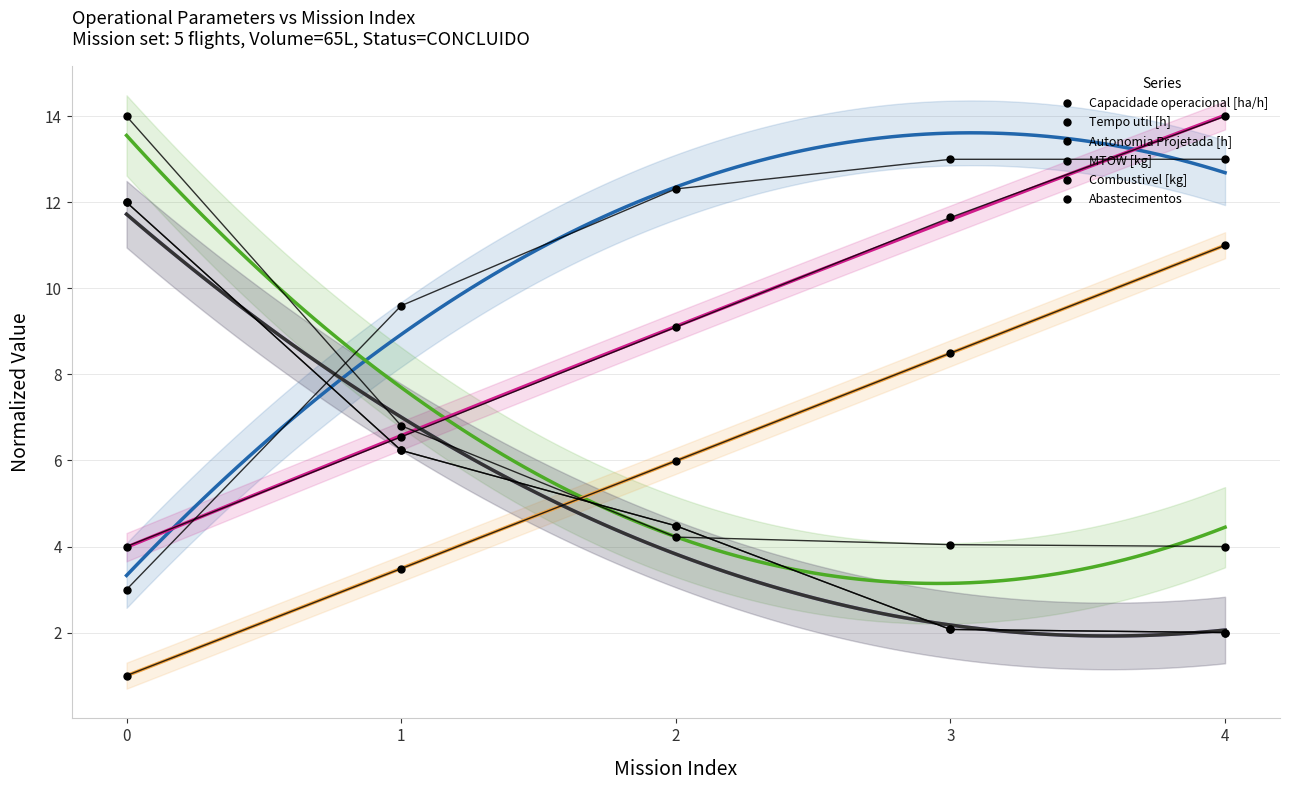

What are all the series names shown in the legend?

Capacidade operacional [ha/h], Tempo util [h], Autonomia Projetada [h], MTOW [kg], Combustivel [kg], Abastecimentos